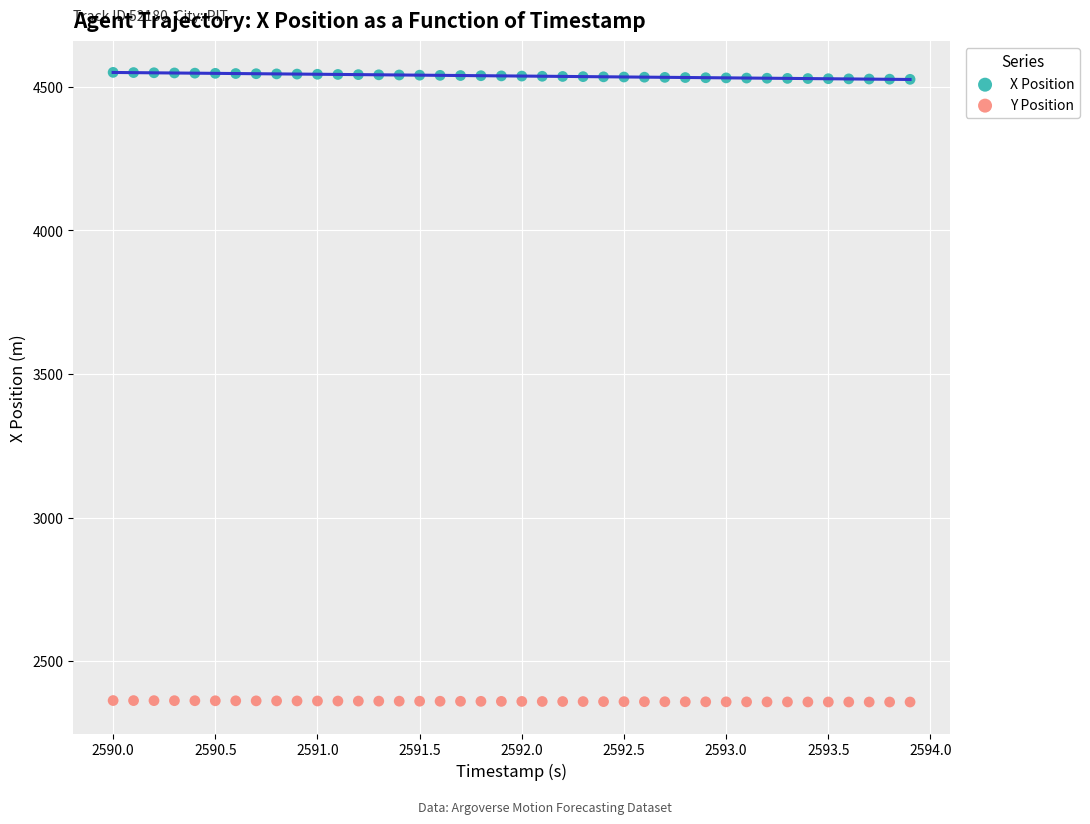

Which series reaches the minimum Y coordinate?

Y Position